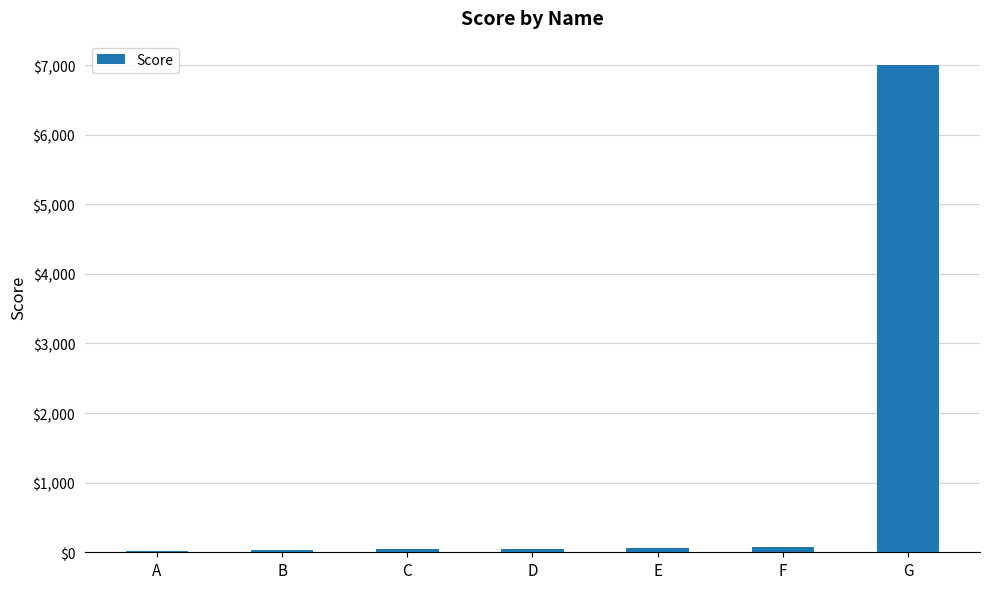

Which label corresponds to the largest value in the chart?

G